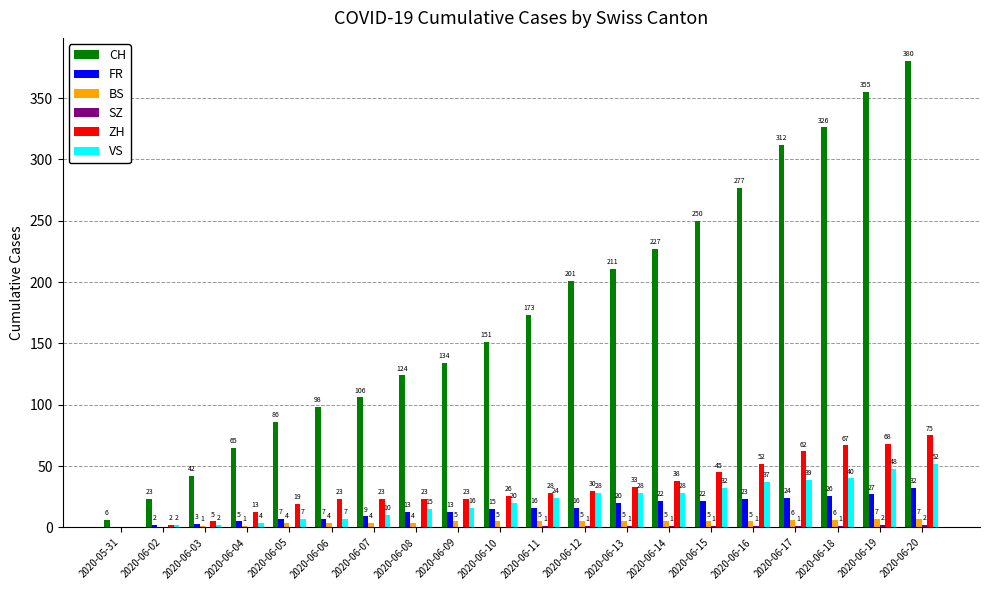

Is it true that VS equals 64 at 2020-06-16?

False